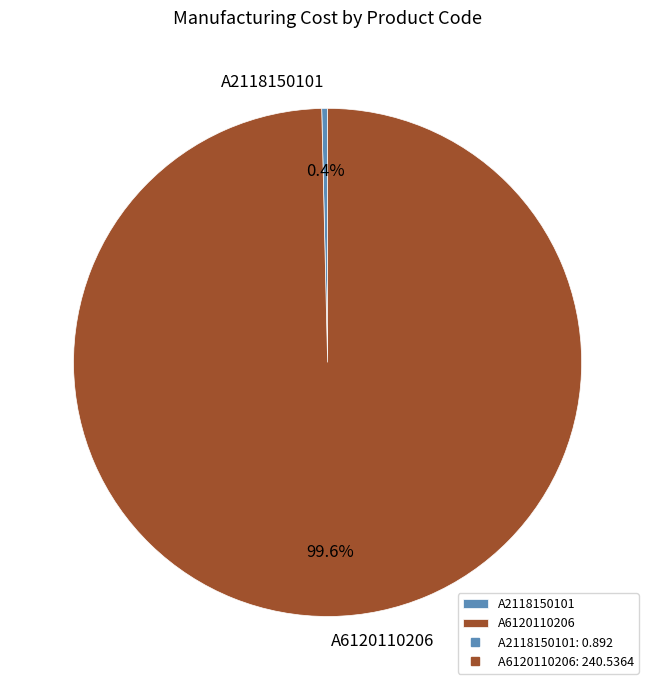

Which slice is the largest?

A6120110206